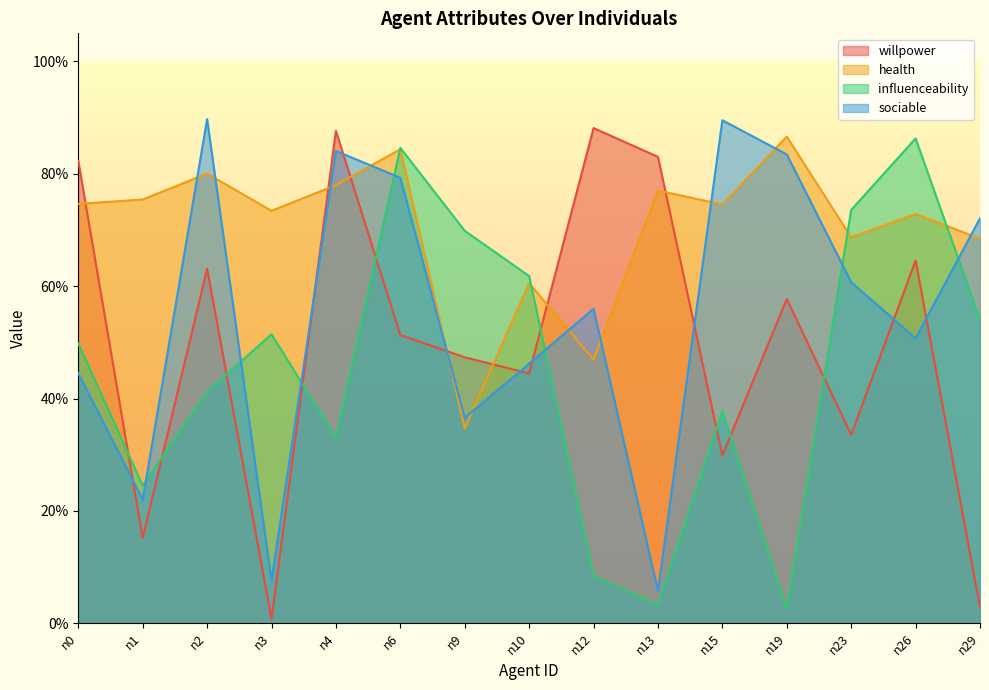

What is the value of the health point at the 5th from the left?

0.8